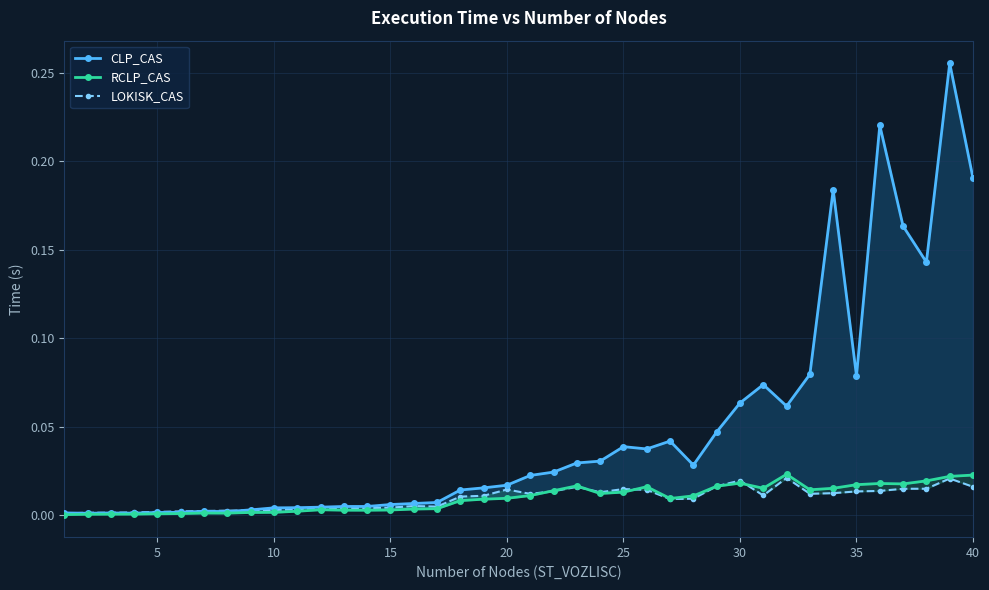

True or false: RCLP_CAS and CLP_CAS intersect in this chart.

False